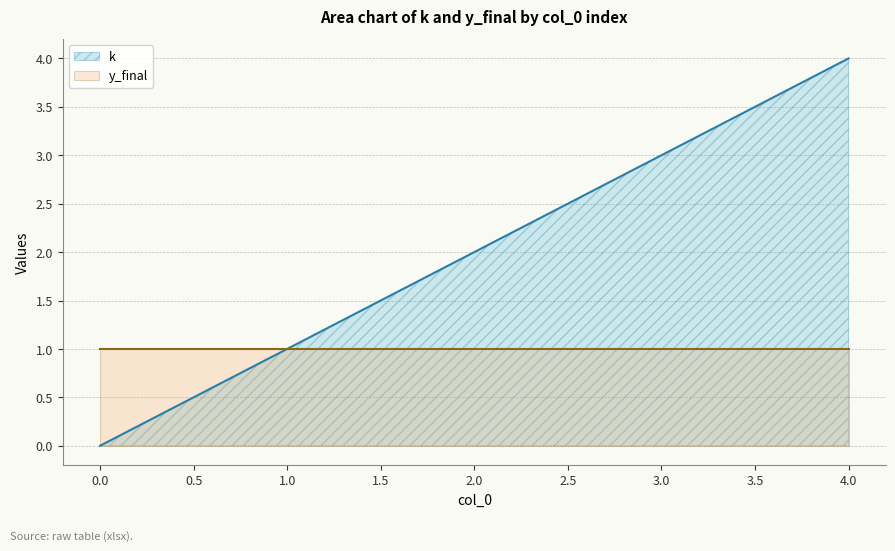

What is the greatest value displayed?

4